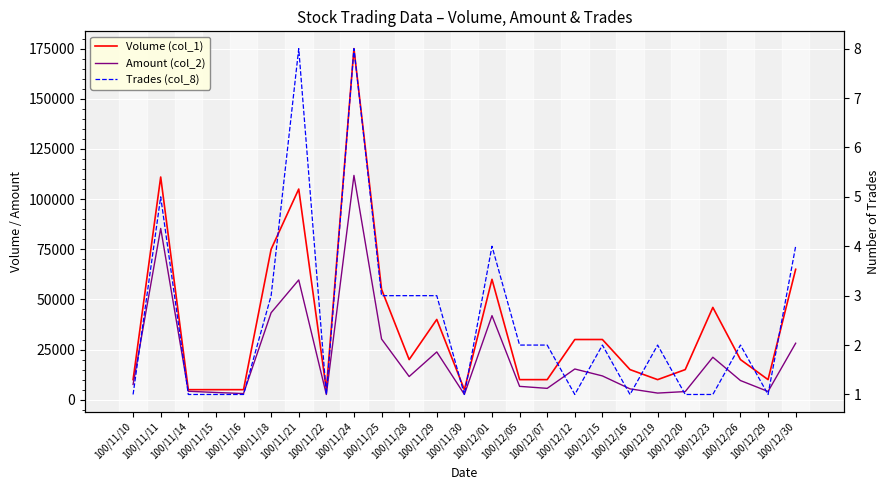

Count the number of data series in this chart.

3